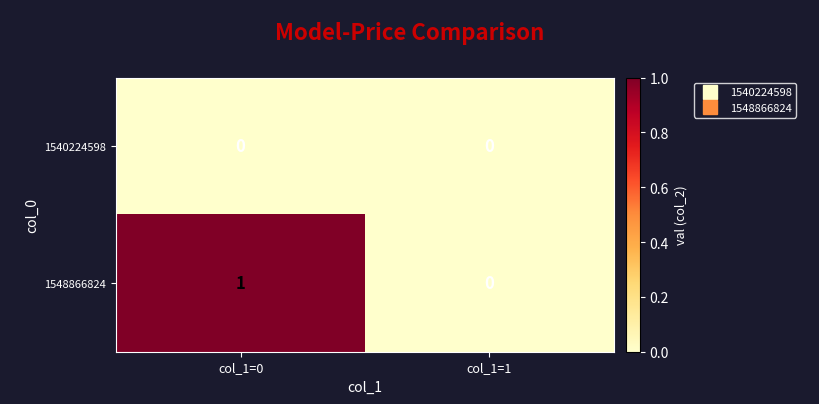

Where is 1548866824 nearest to the value 0?

col_1=1